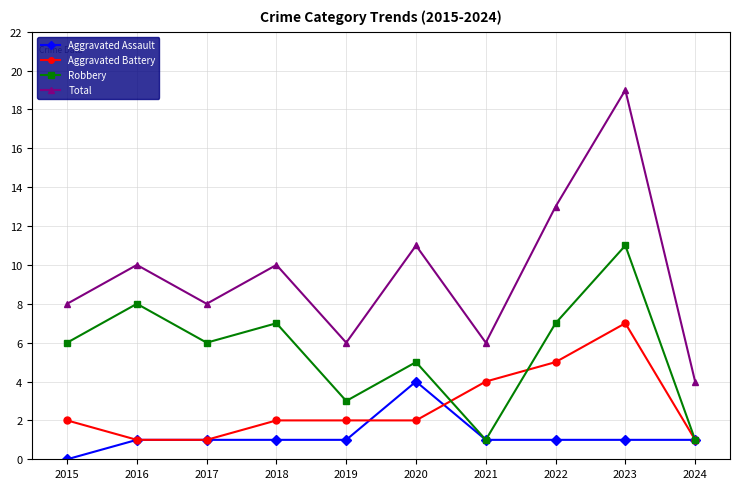

Where is Aggravated Battery nearest to the value 4?

2021